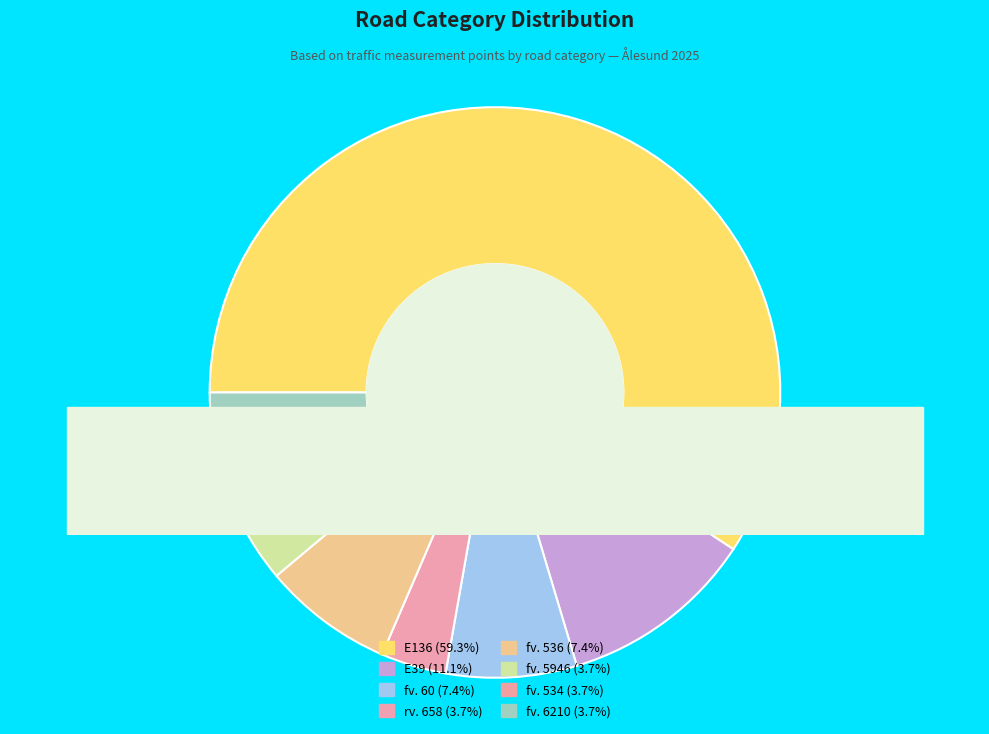

To the nearest percent, what is the difference between the fv. 60 and rv. 658 slice percentages?

4%